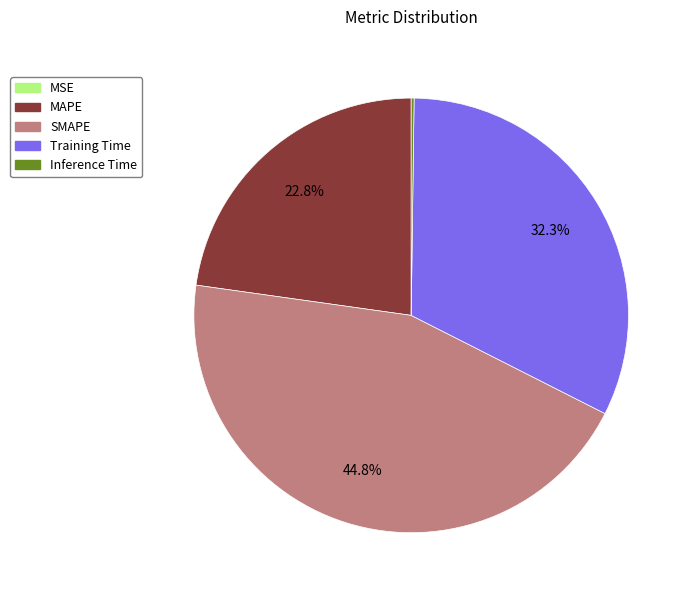

Is there any slice that represents more than half of the pie?

No